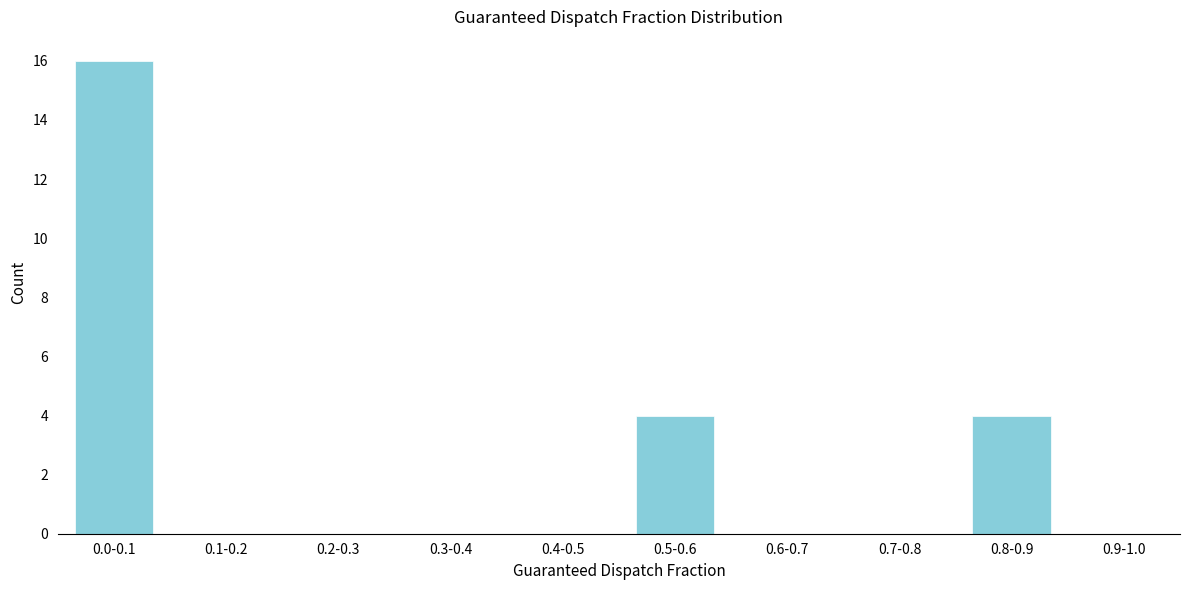

Reading left to right, what are all the values shown in this chart?

0.0-0.1=16	0.1-0.2=0	0.2-0.3=0	0.3-0.4=0	0.4-0.5=0	0.5-0.6=4	0.6-0.7=0	0.7-0.8=0	0.8-0.9=4	0.9-1.0=0